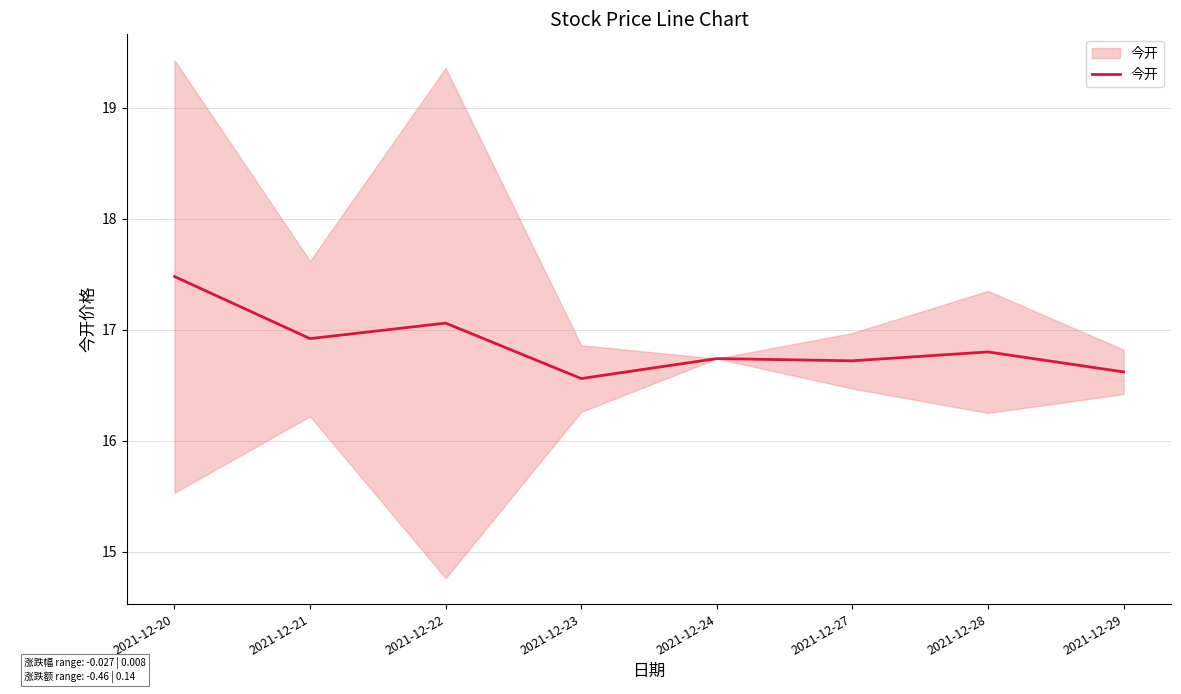

Reading right to left, list all the values displayed in this chart.

2021-12-29=16.6	2021-12-28=16.8	2021-12-27=16.7	2021-12-24=16.7	2021-12-23=16.6	2021-12-22=17.1	2021-12-21=16.9	2021-12-20=17.5